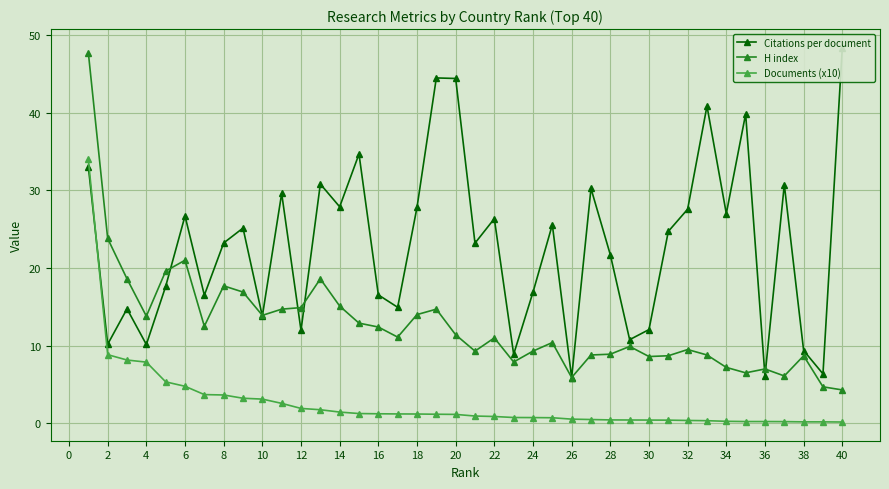

At which category does H index reach its first local peak?

6